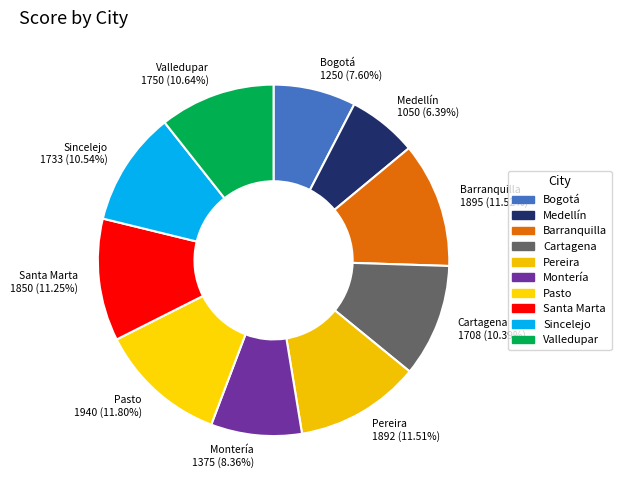

What is the ratio of the value at Medellín to the value at Montería?

0.8